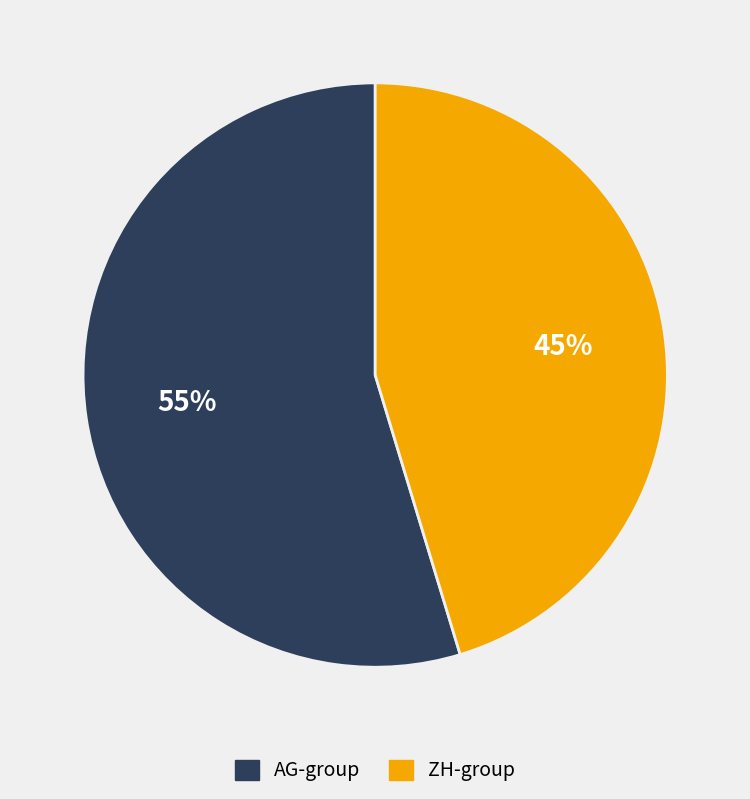

Is it true that ZH-group is 45% of the pie?

True